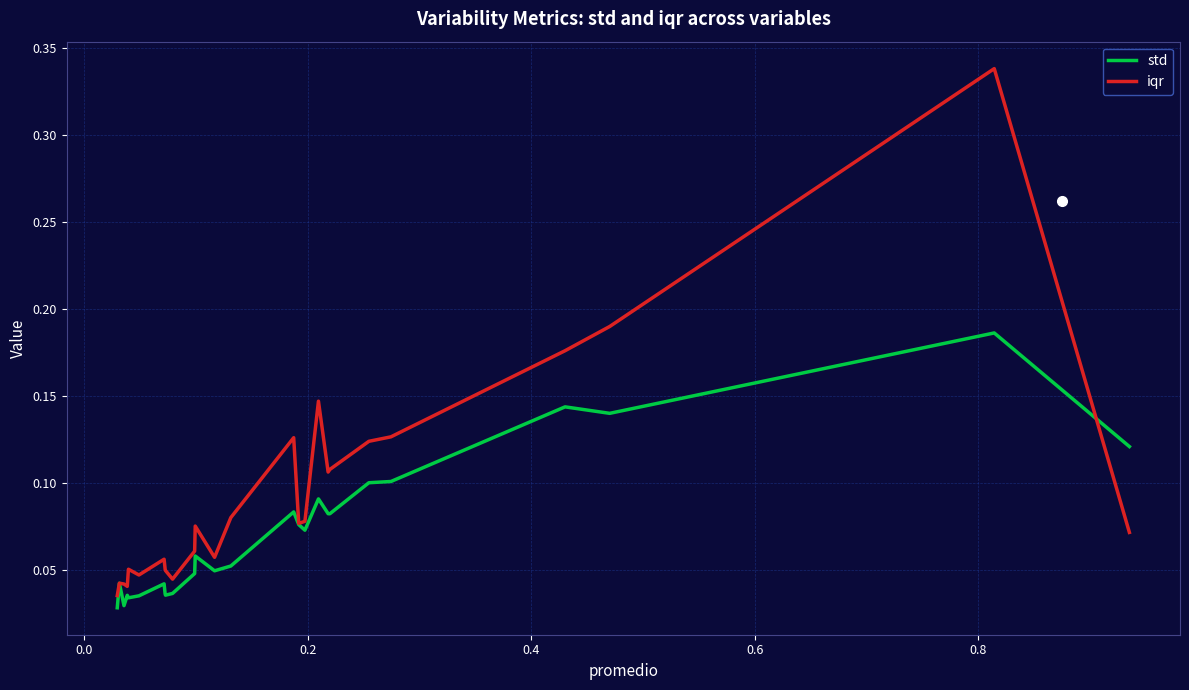

Which series has the widest spread of values?

iqr